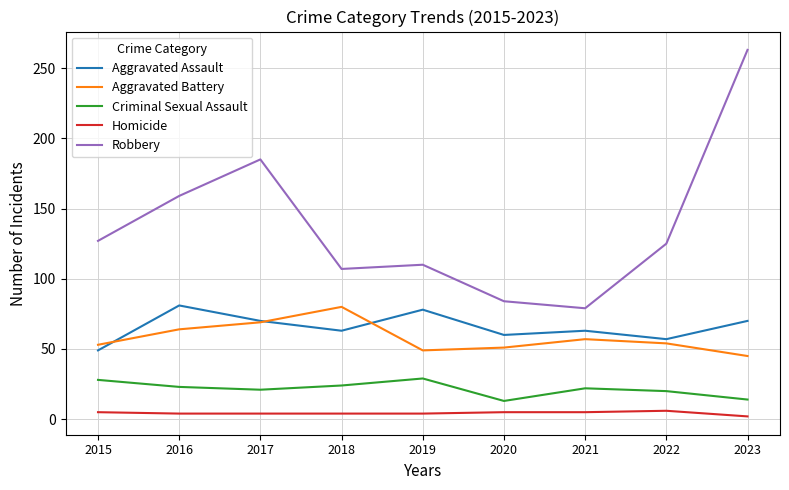

What are all the series names shown in the legend?

Aggravated Assault, Aggravated Battery, Criminal Sexual Assault, Homicide, Robbery